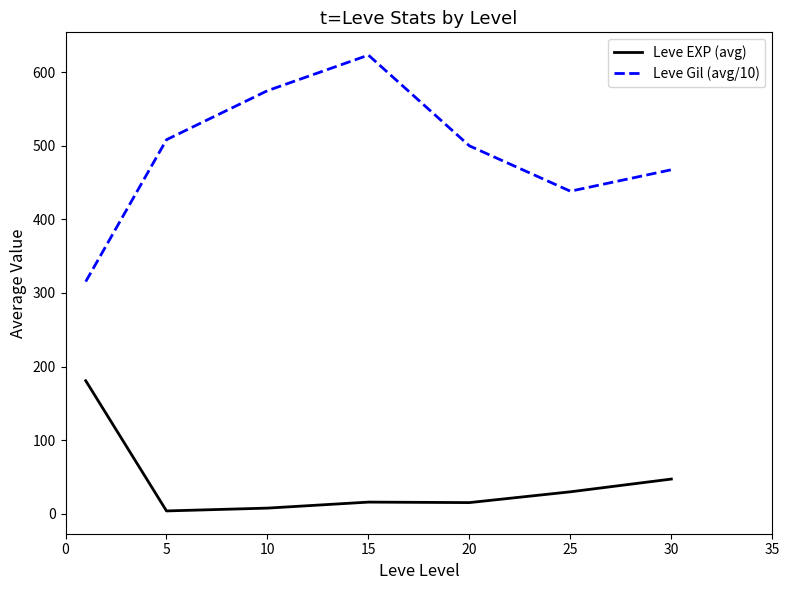

What is the lowest value of the Leve Gil (avg/10) series?

315.4